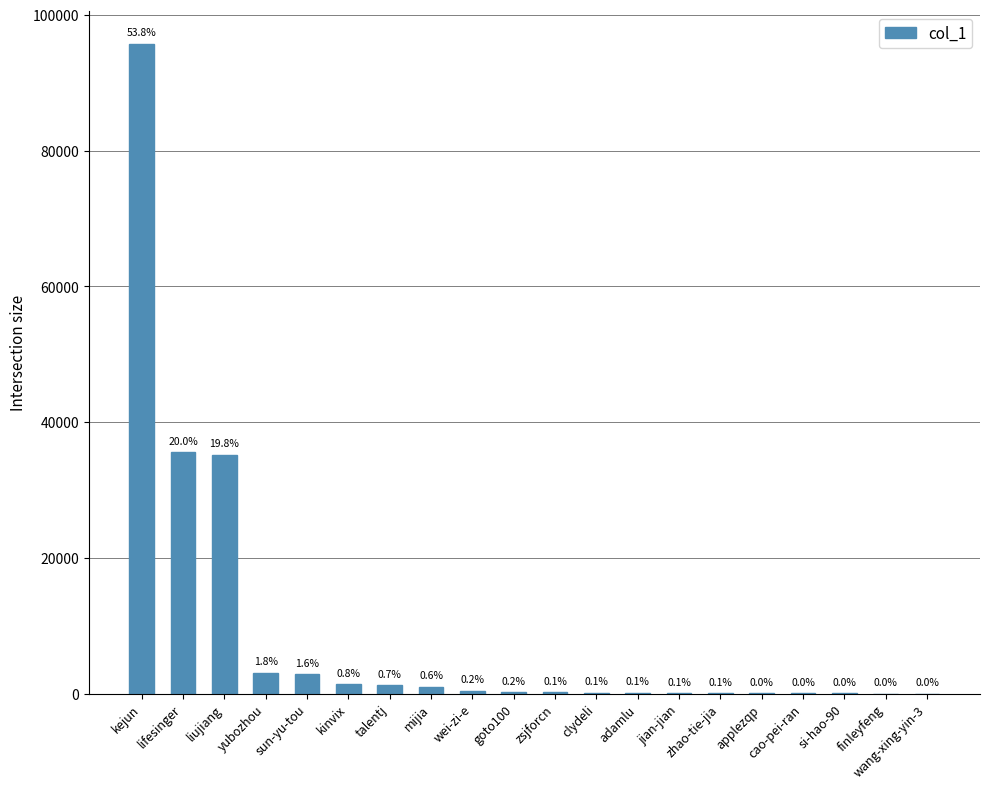

Does the chart contain any negative values?

No